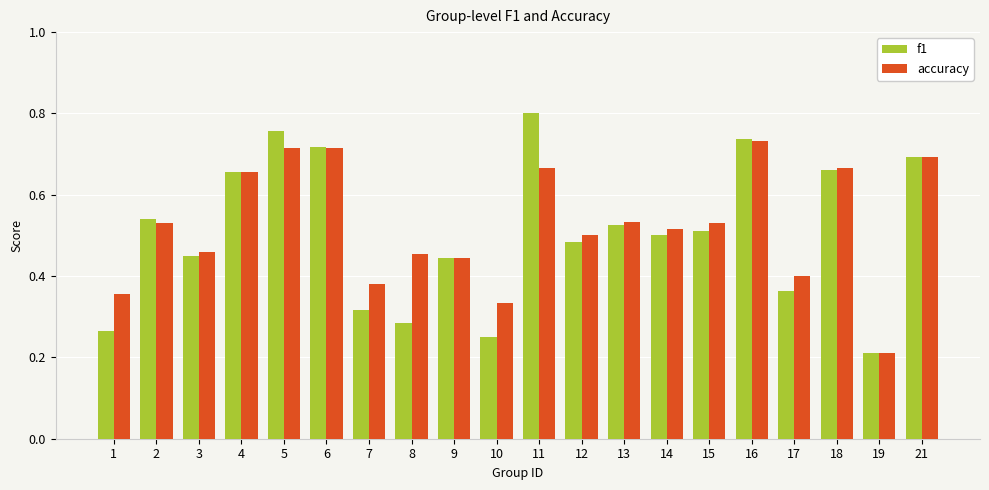

What is the sum of all f1 values?

10.2